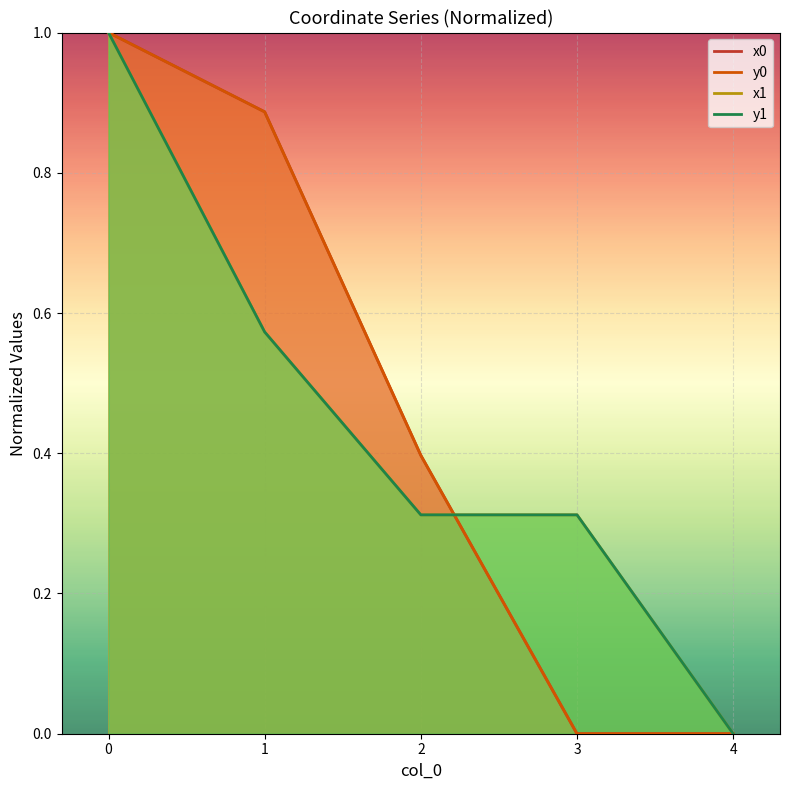

The value of y1 at 0 is 1.5. True or false?

False